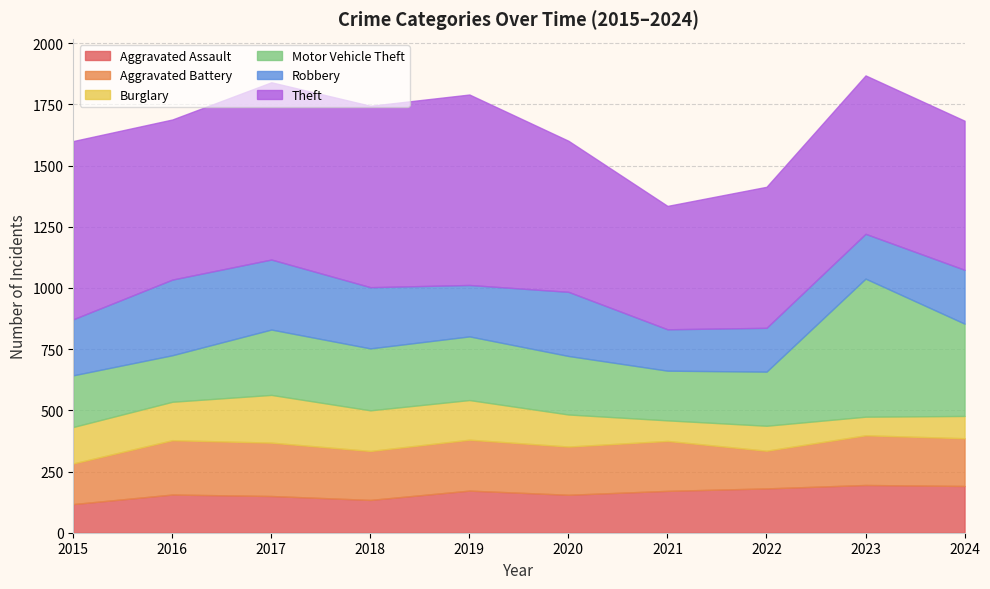

Which series has the largest total across all categories?

Theft